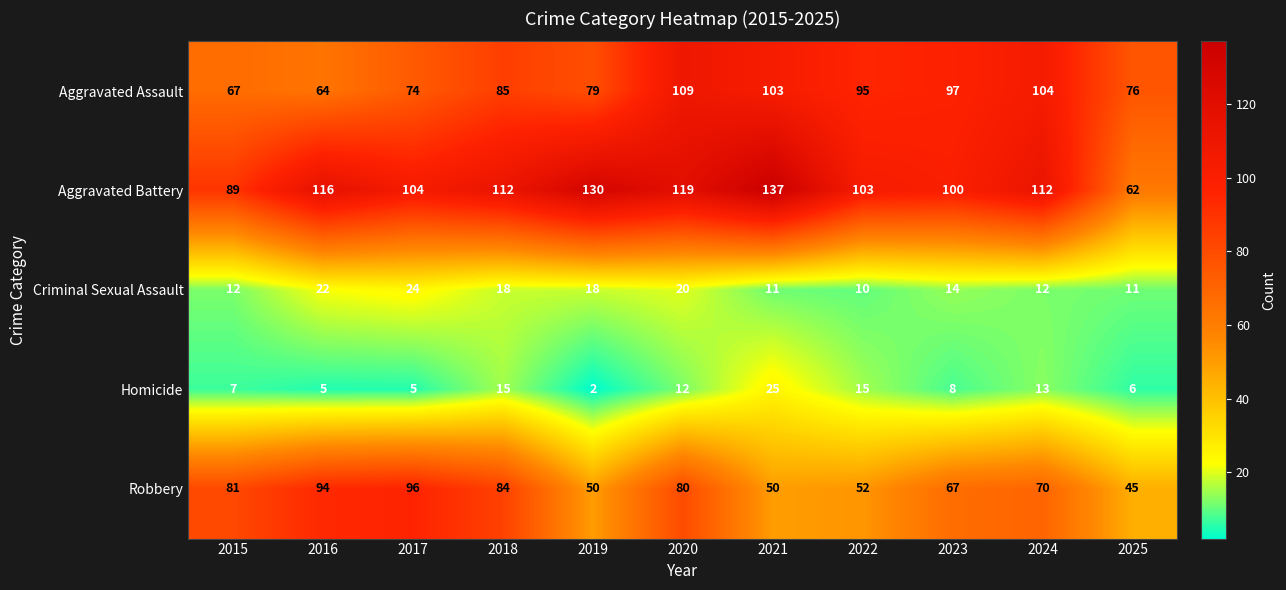

The Robbery series shows 52 at 2022. True or false?

True